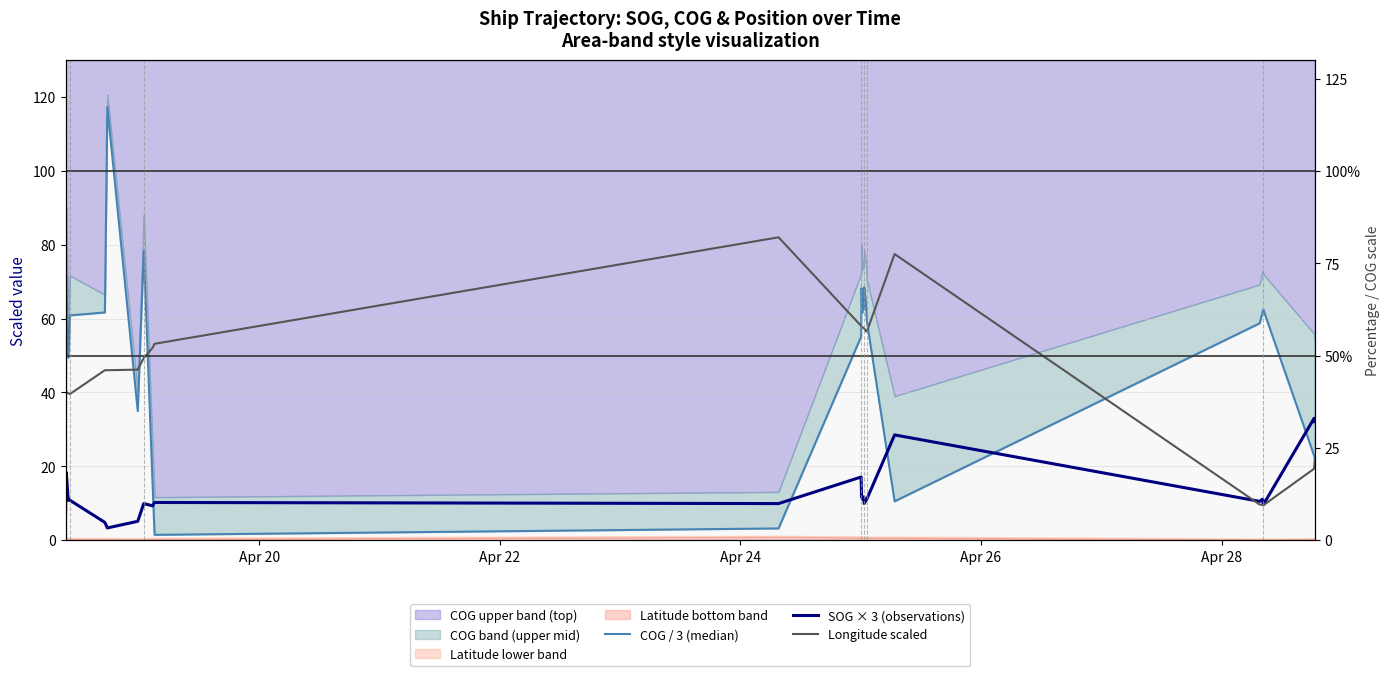

Reading left to right, what are all the values shown in this chart?

COG / 3 (median): 10.3	71.7	49.4	52.4	60.9	61.7	117.3	35.0	78.3	15.4	1.4	3.2	55.1	68.2	61.5	64.9	62.9	62.5	68.4	64.0	59.4	10.5	58.7	61.8	62.4	22.9	22.0
SOG × 3 (observations): 7.2	18.3	10.8	11.1	10.8	4.8	3.3	5.1	9.9	9.3	10.2	9.9	17.1	11.7	11.7	11.1	11.4	11.7	9.9	10.8	11.1	28.5	10.5	11.1	9.6	33.0	32.1
Longitude scaled: 39.6	40.3	39.7	39.7	39.6	46.0	46.0	46.2	49.3	52.1	53.2	82.0	58.0	57.9	57.7	57.7	57.5	57.4	57.3	56.6	56.5	77.5	9.6	9.6	9.4	19.3	21.7